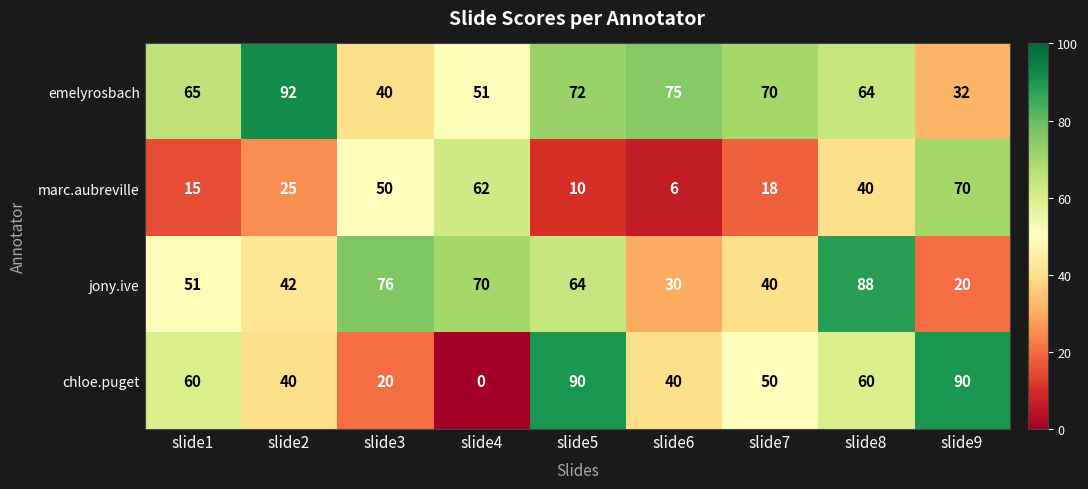

How many values in the jony.ive series are below 51?

4